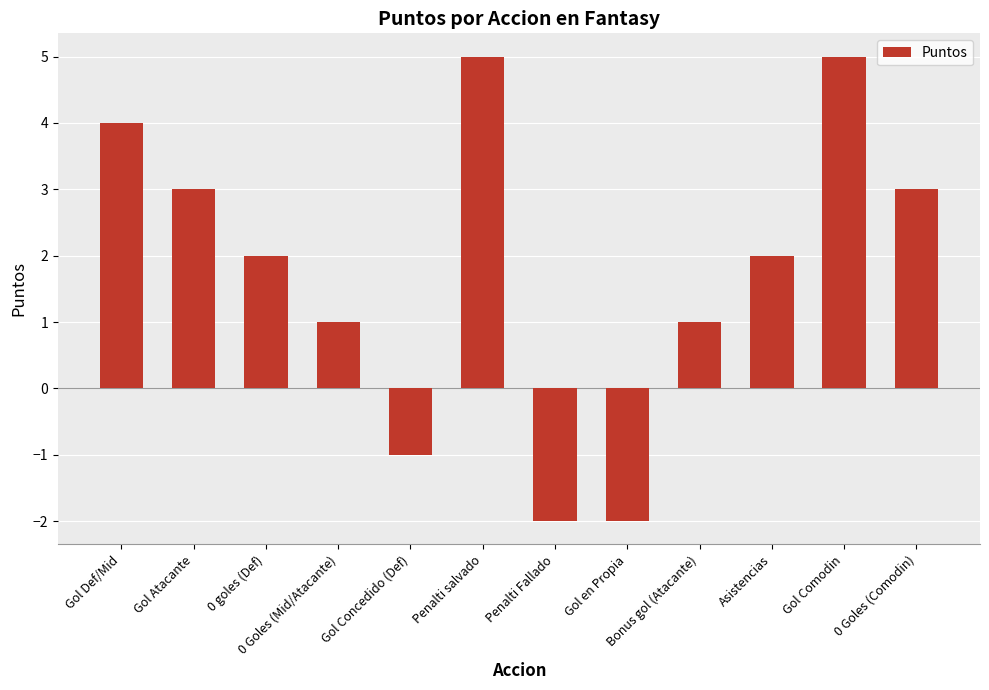

What position from the right is Gol Atacante?

11